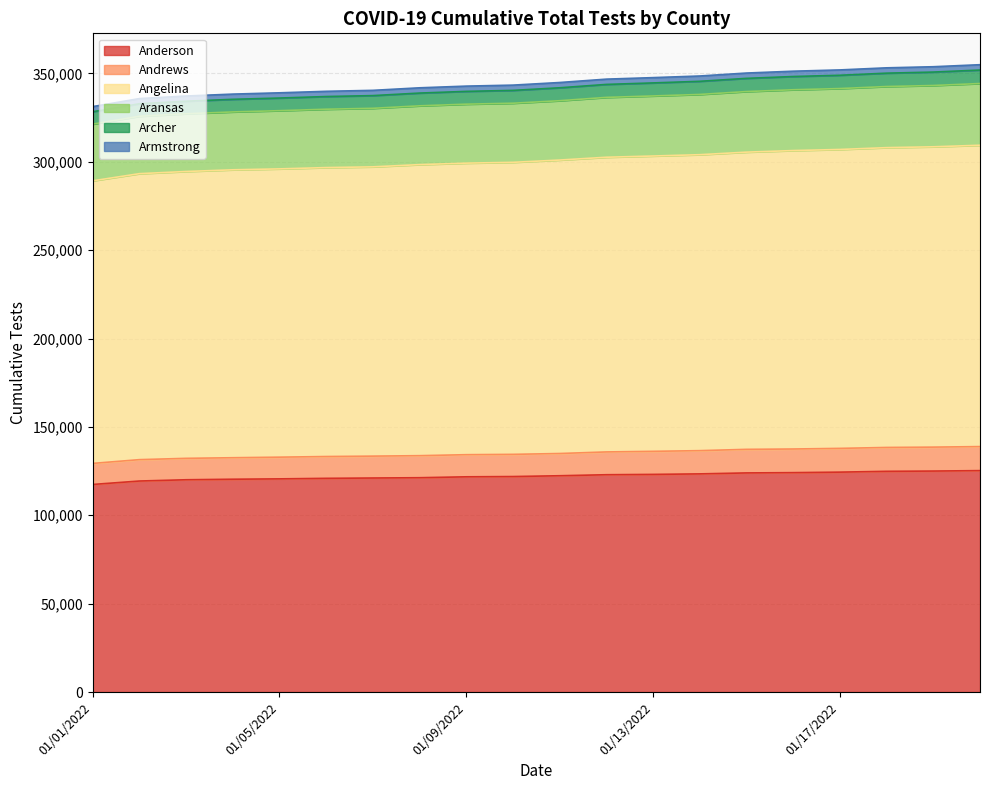

True or false: Anderson has more than 1 interior local peaks.

False